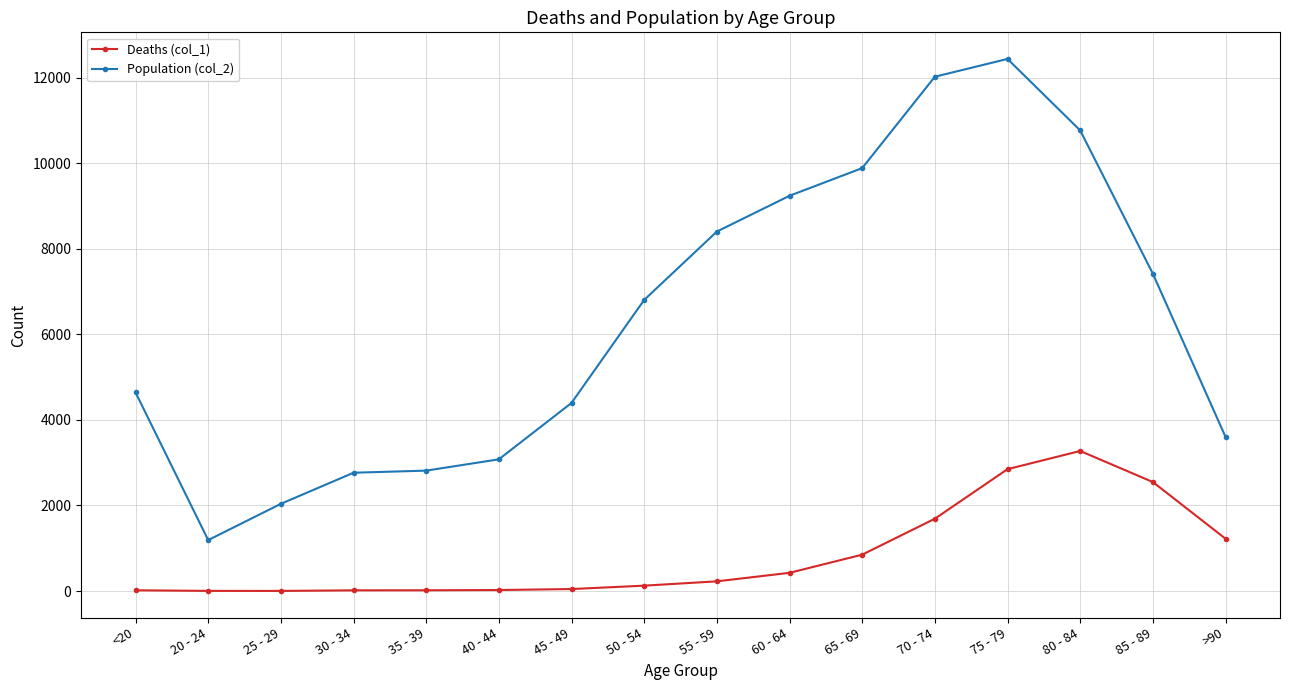

At how many categories does at least one series exceed 5357?

8